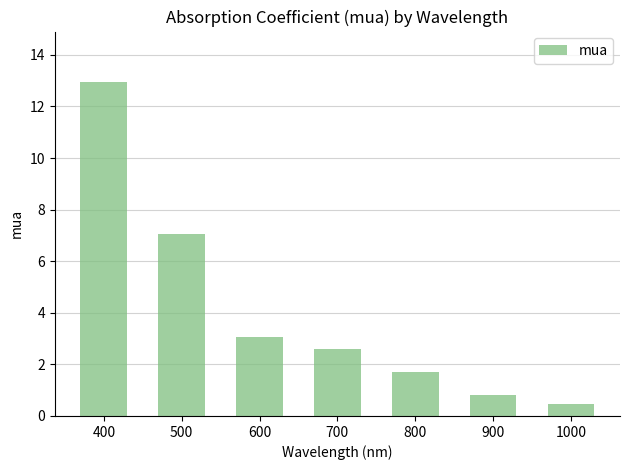

What is the ratio of the value at 1000 to the value at 800?

0.3